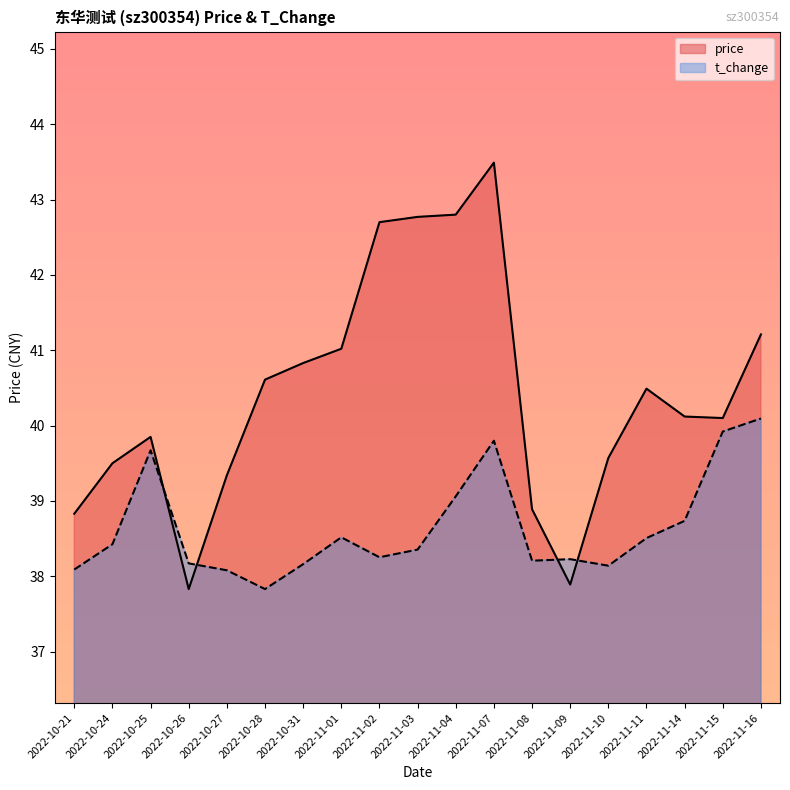

What are all the series names shown in the legend?

price, t_change